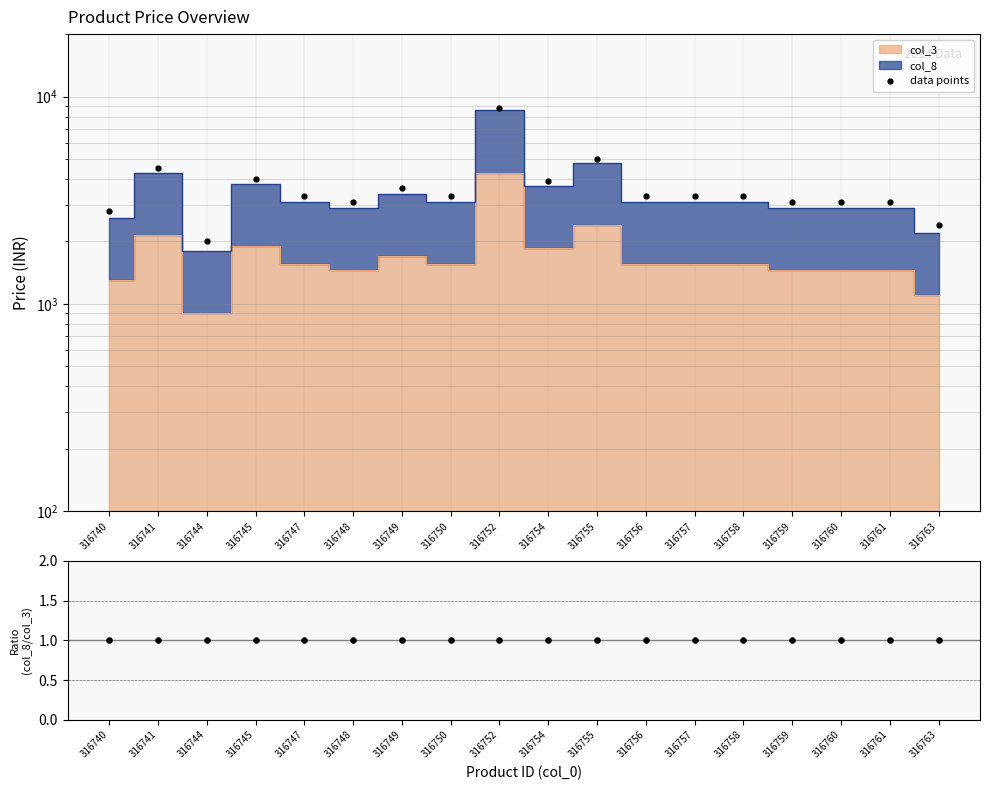

Which series has the largest Y range (max minus min)?

data points